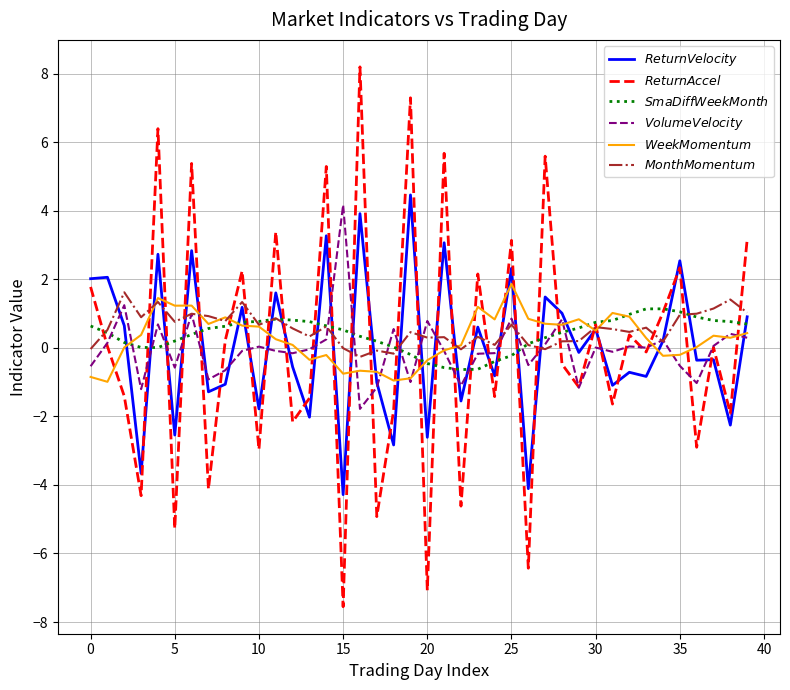

In $ReturnVelocity$, how many points are higher than both neighbors (excluding endpoints)?

16